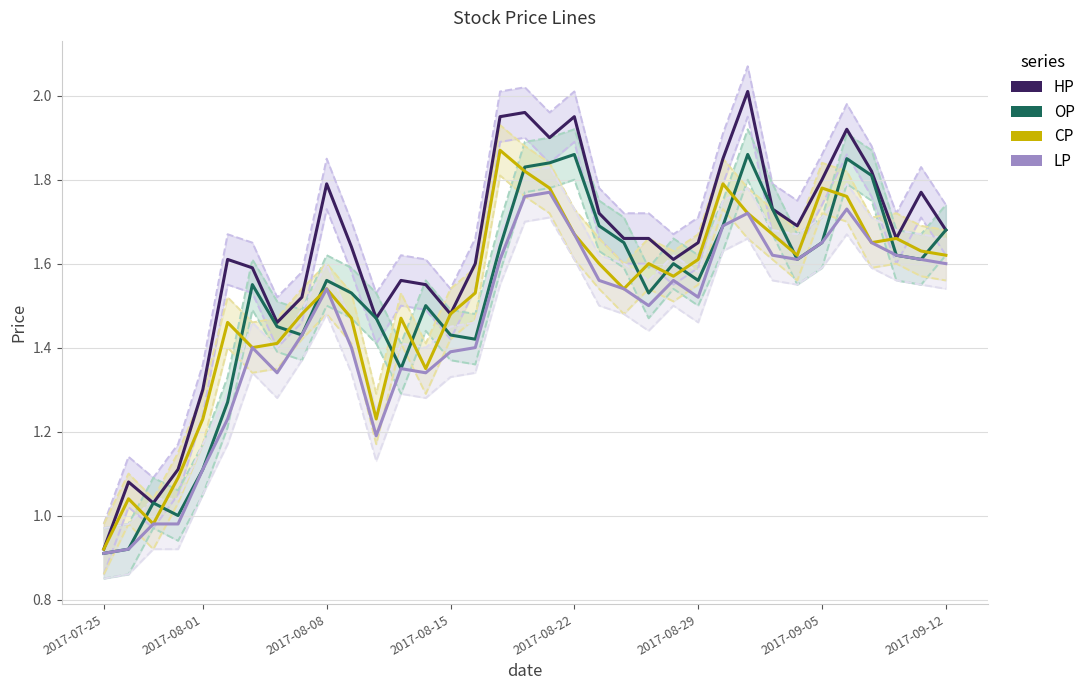

At which category is the sum across all series the highest?

17